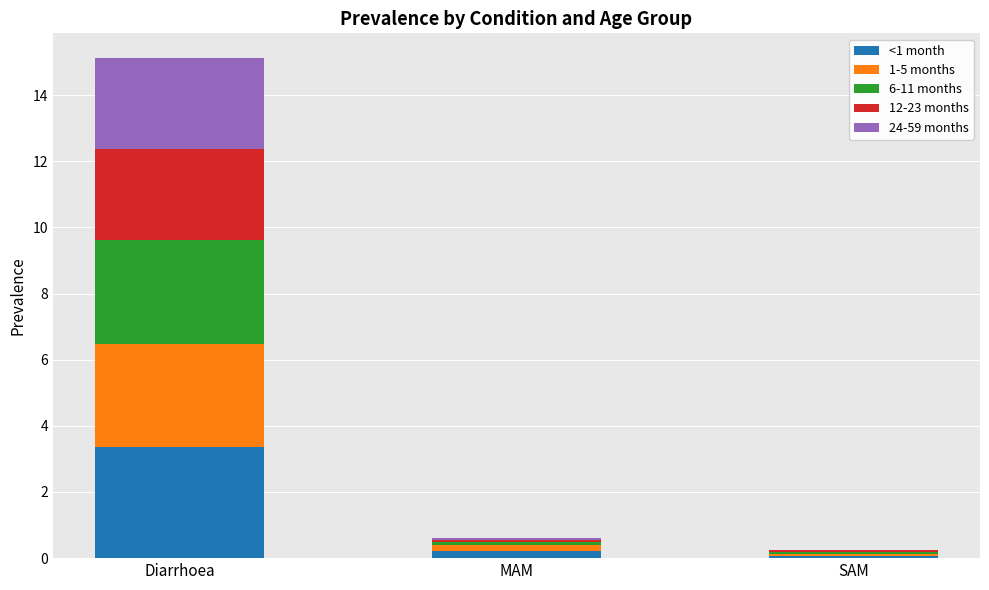

Are the bars grouped side by side (vs. stacked)?

No